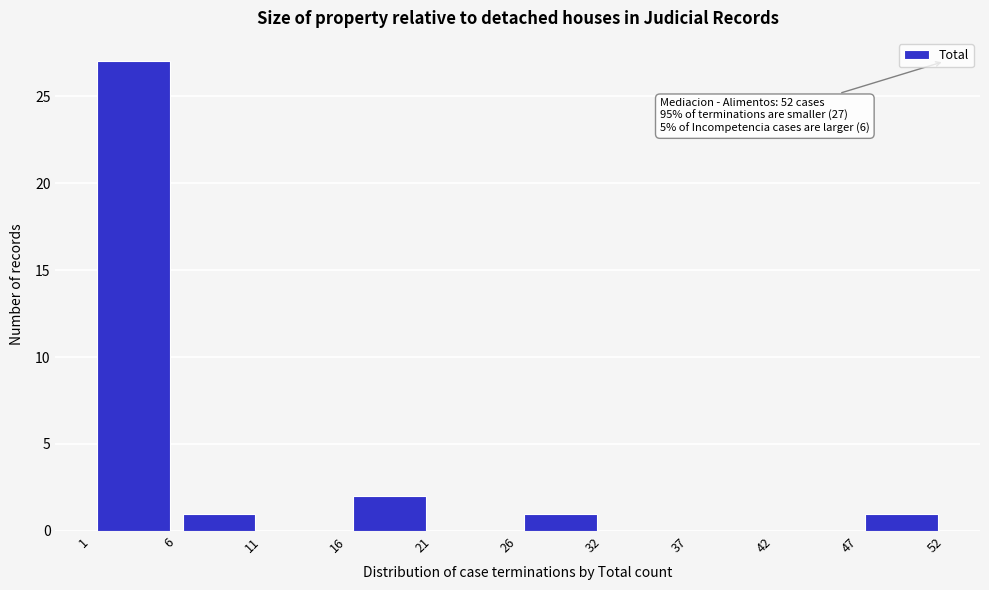

Which range on the x-axis has the tallest bar?

1 to 6